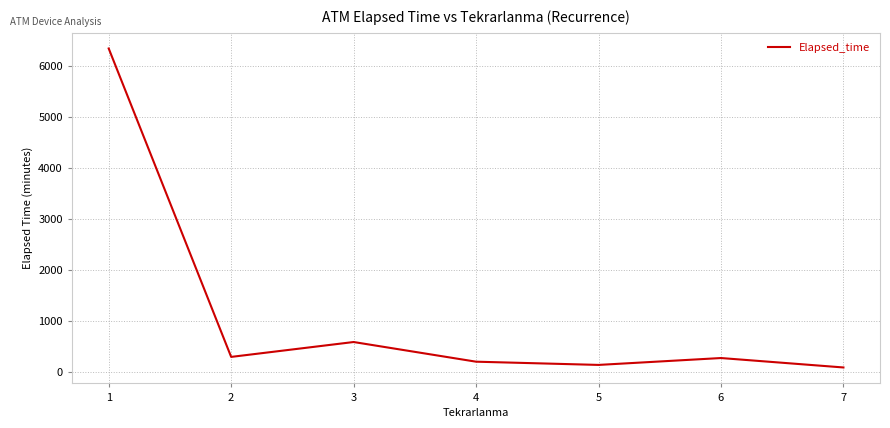

What is the change in value from 1 to 6?

-6070.6